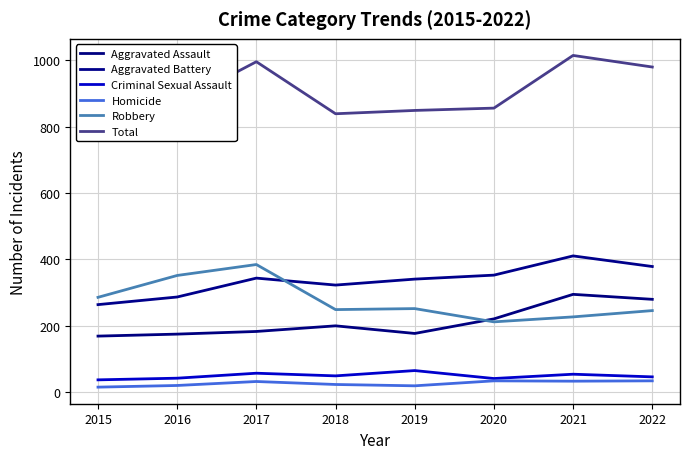

Is the value of Total at 2017 greater than the value of Aggravated Assault at 2018?

Yes